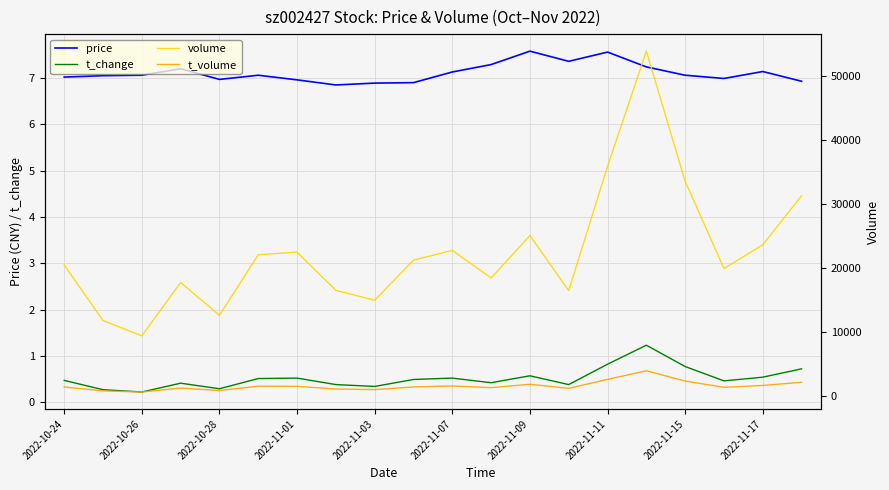

What is the smallest value displayed?

0.2